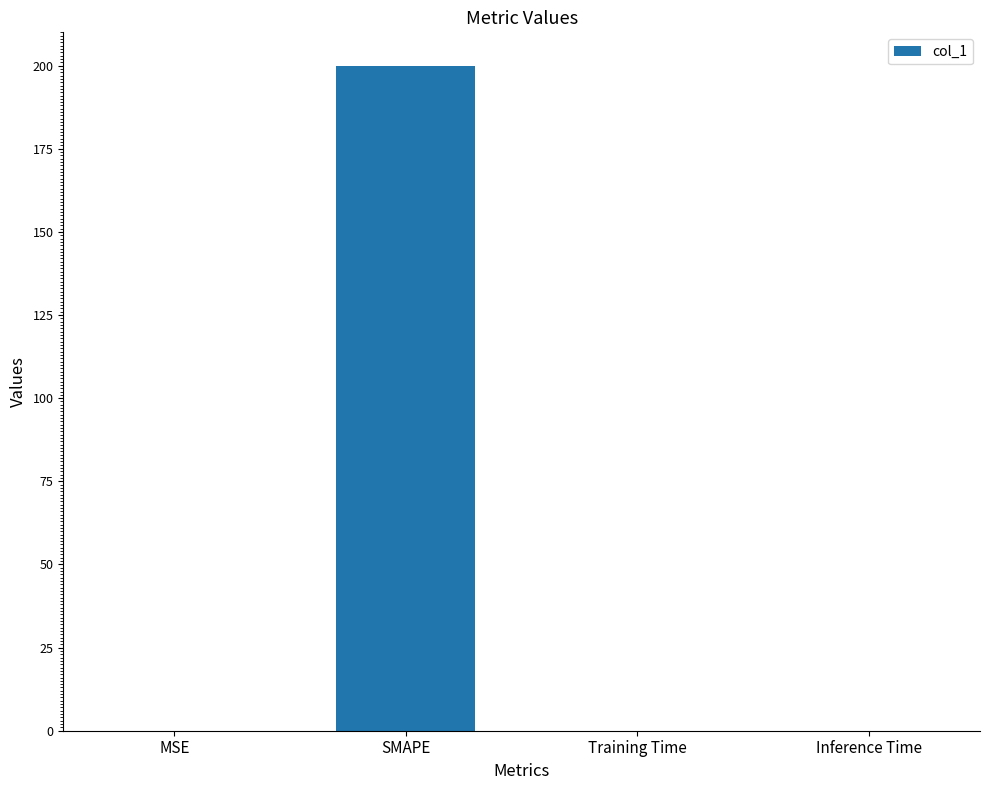

What is the sum of all values?

200.0